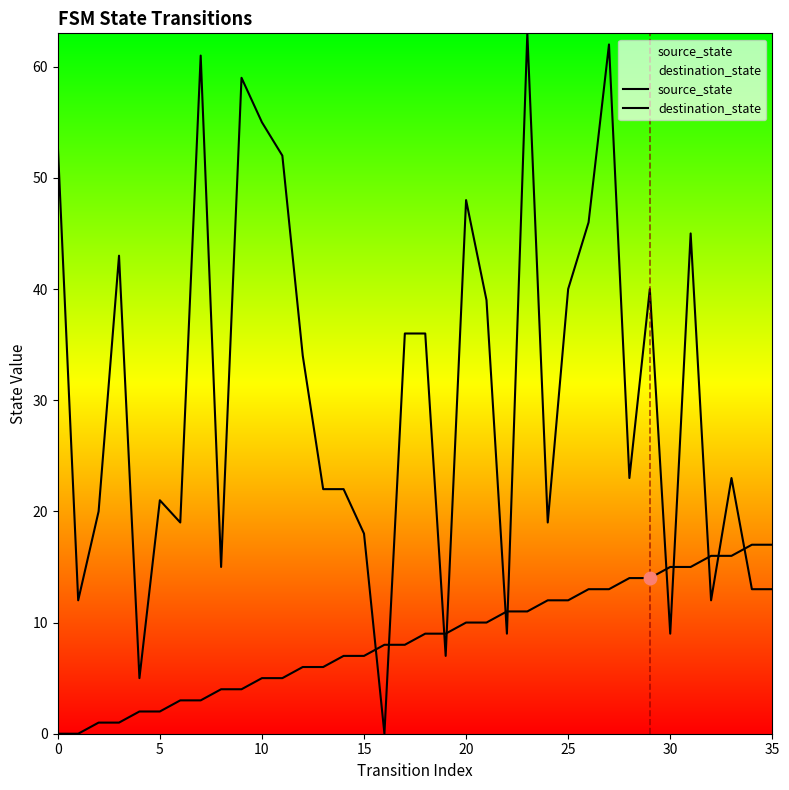

What is the total value across all series at 34?

30